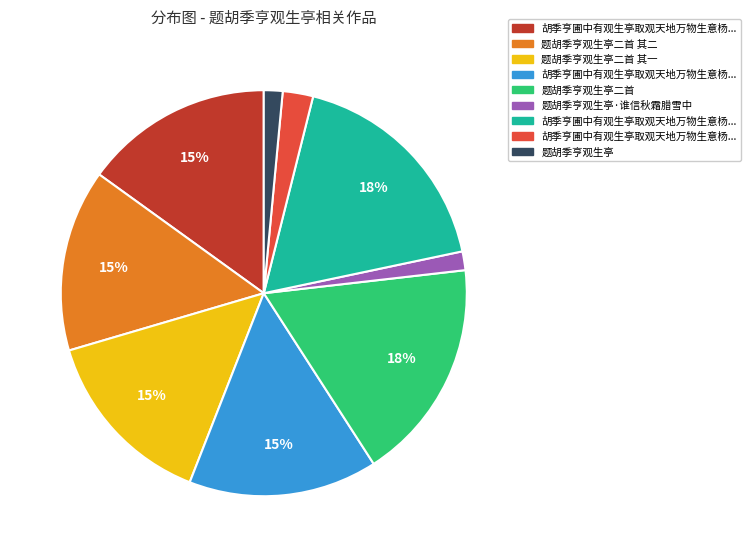

To the nearest percent, what is the average slice percentage?

11%